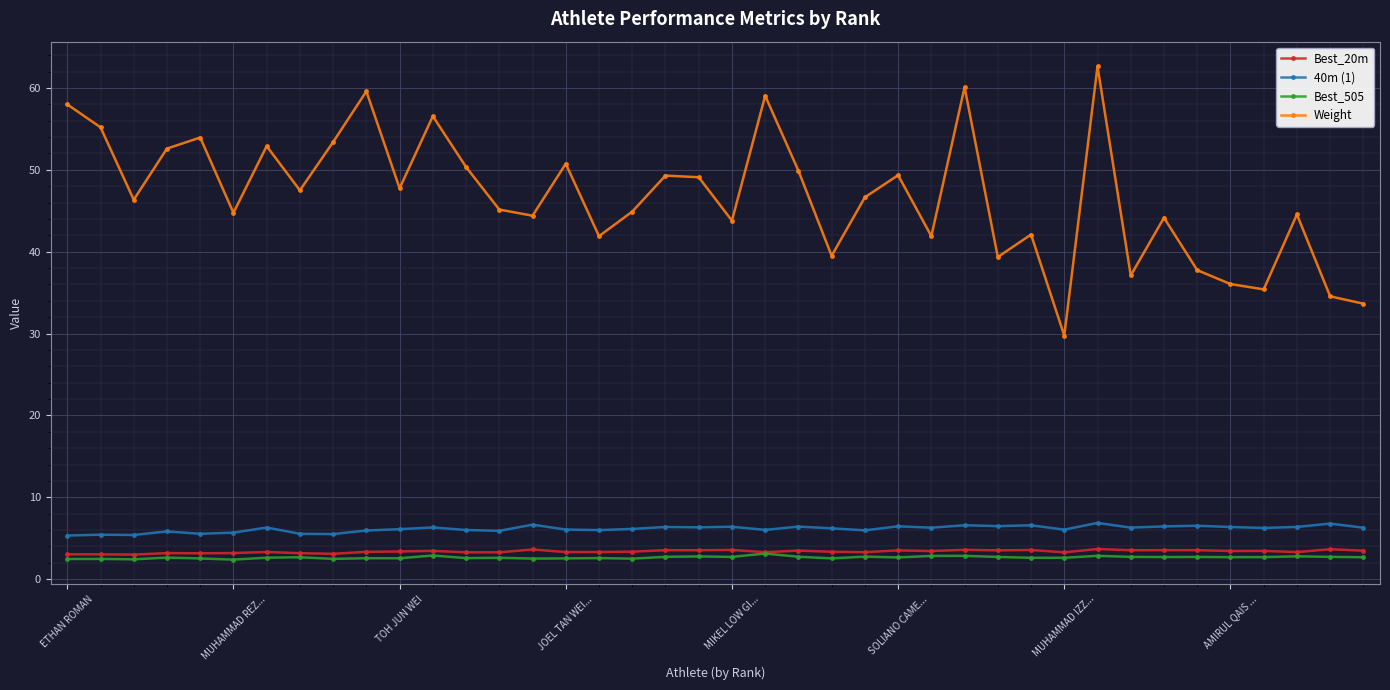

Which series has the largest total across all categories?

Weight